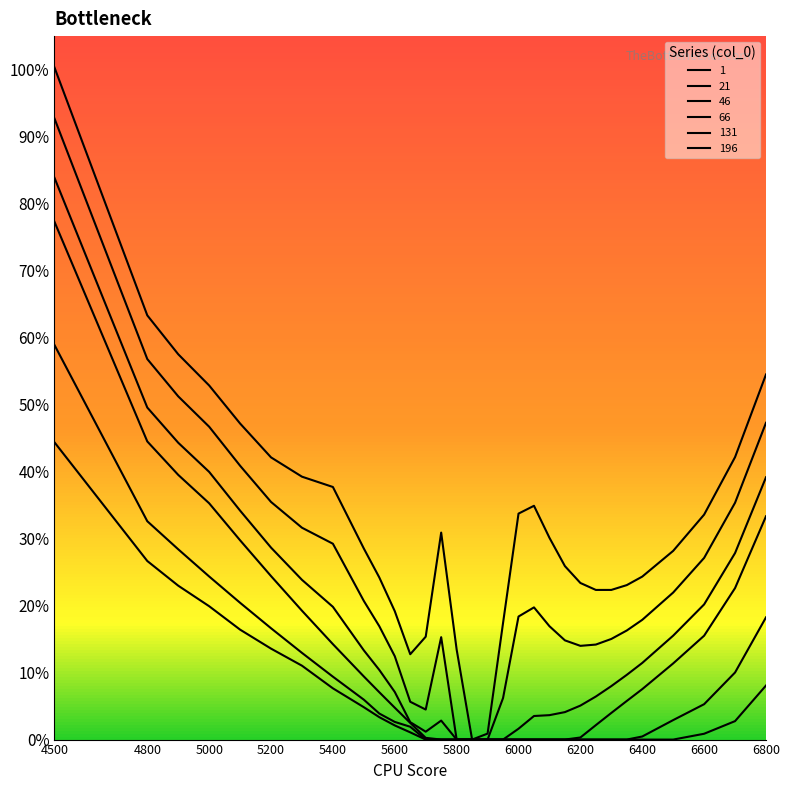

True or false: 46 and 196 intersect in this chart.

False